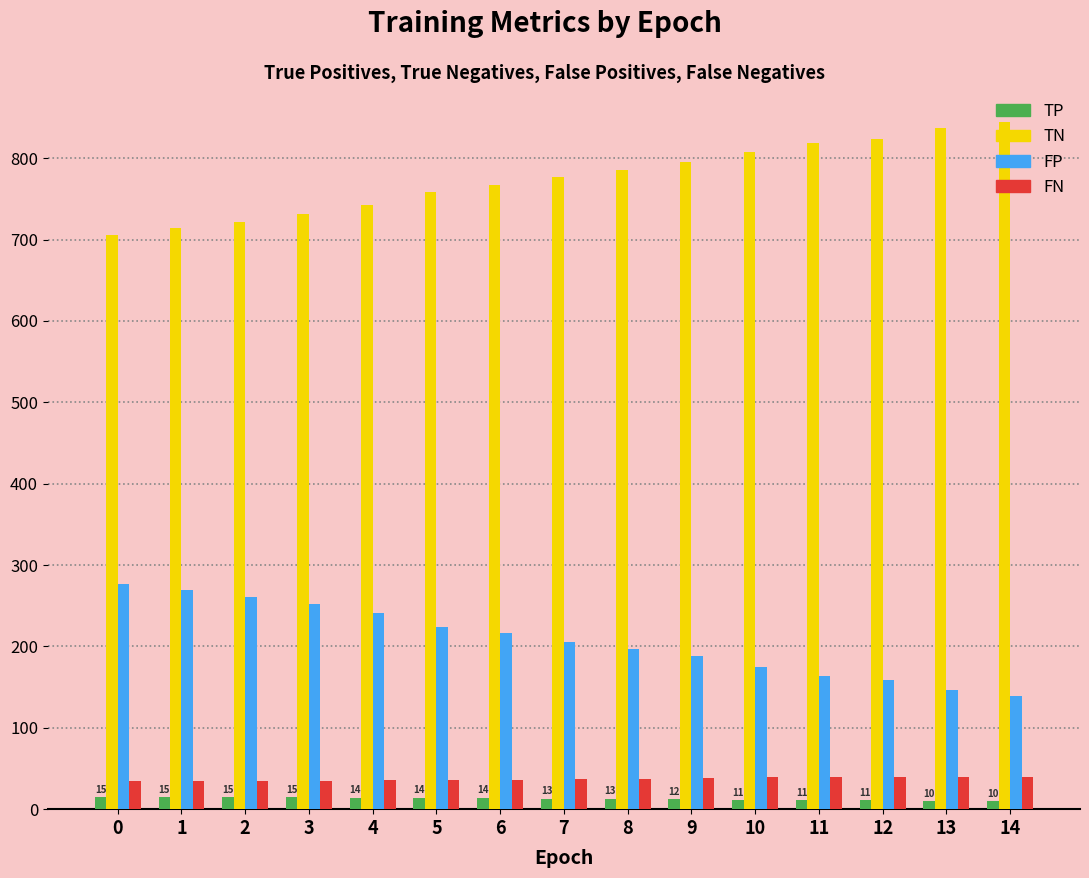

What is the difference between the TN values at 1 and 4?

28